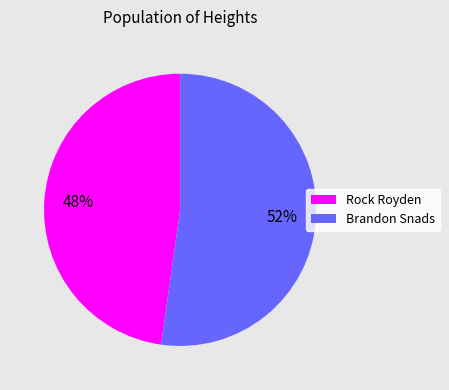

Combined, do Brandon Snads and Rock Royden account for over 50%?

Yes